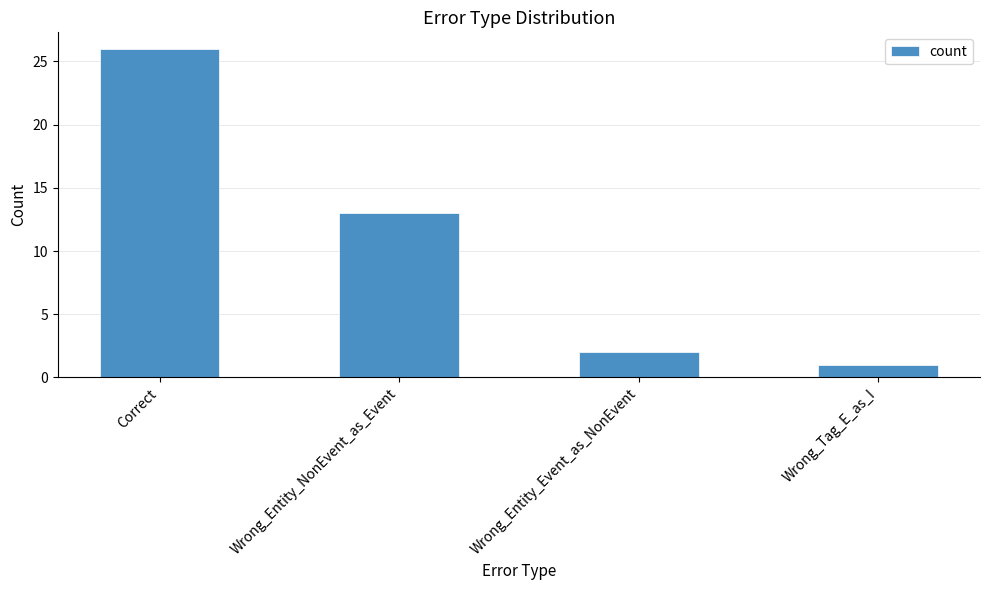

Reading left to right, transcribe all the data shown in this chart.

26	13	2	1